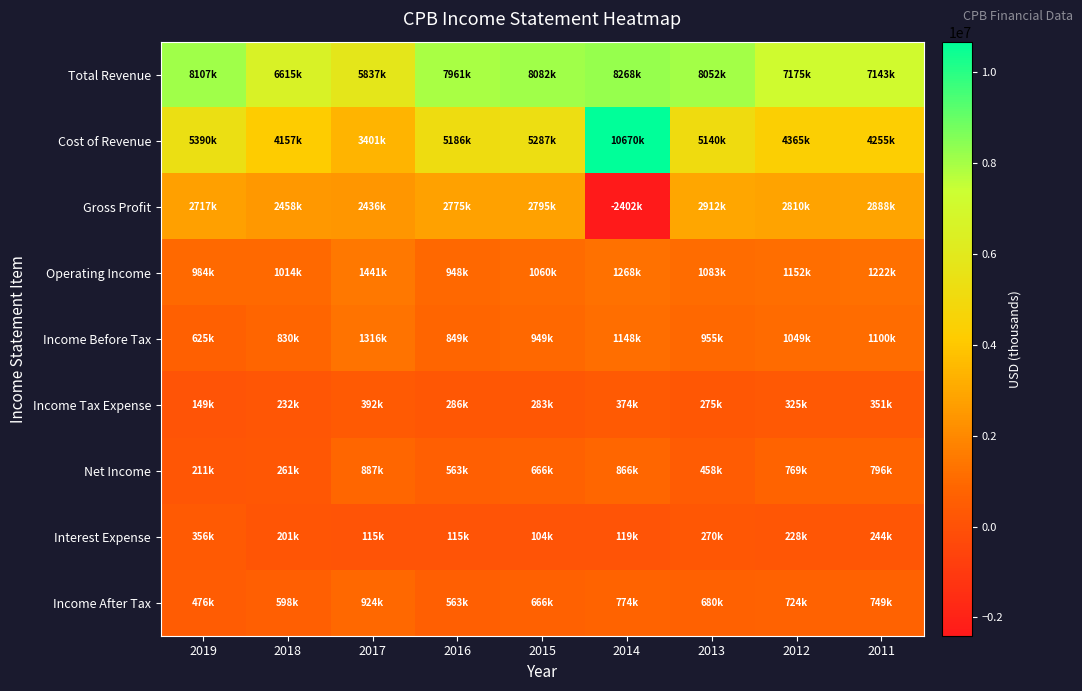

Which series changed the most between 2019 and 2017?

Total Revenue